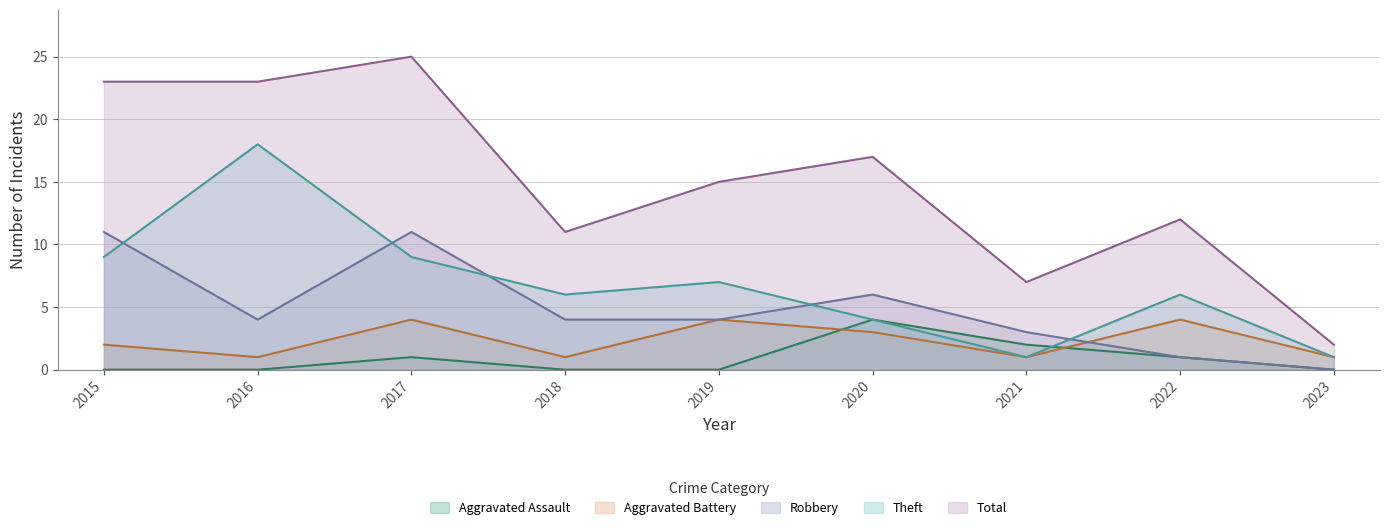

Reading right to left, transcribe all the data shown in this chart.

Aggravated Assault: 2023=0	2022=1	2021=2	2020=4	2019=0	2018=0	2017=1	2016=0	2015=0
Aggravated Battery: 2023=1	2022=4	2021=1	2020=3	2019=4	2018=1	2017=4	2016=1	2015=2
Robbery: 2023=0	2022=1	2021=3	2020=6	2019=4	2018=4	2017=11	2016=4	2015=11
Theft: 2023=1	2022=6	2021=1	2020=4	2019=7	2018=6	2017=9	2016=18	2015=9
Total: 2023=2	2022=12	2021=7	2020=17	2019=15	2018=11	2017=25	2016=23	2015=23